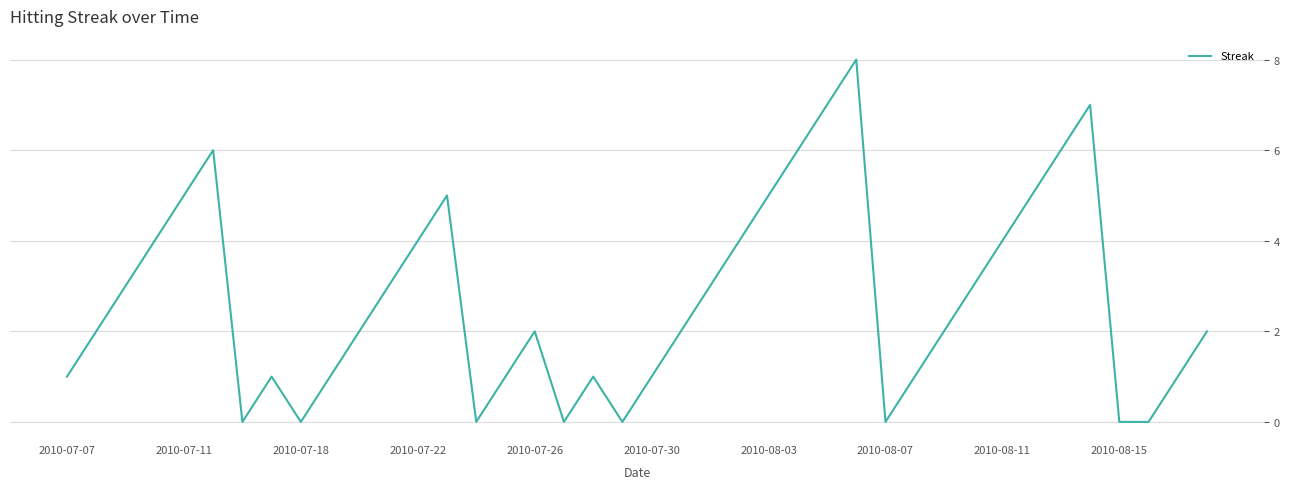

What is the maximum value shown in the chart?

8